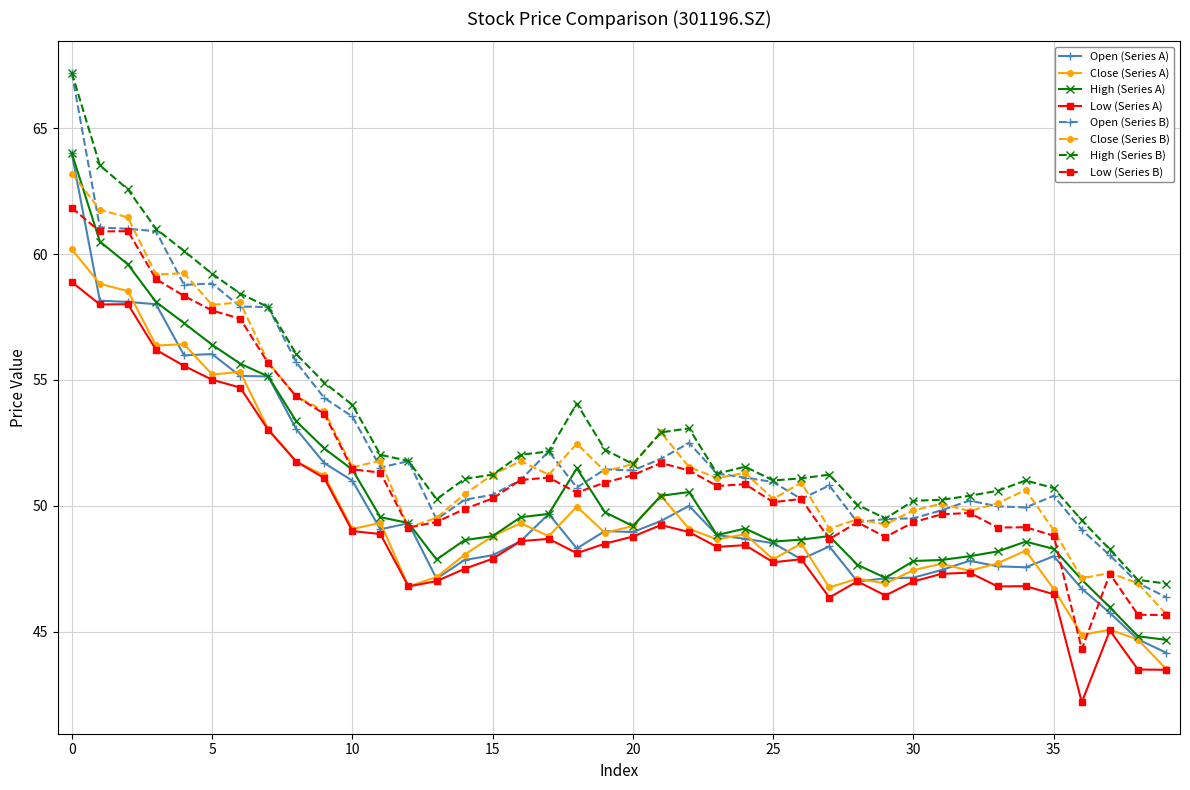

What is the maximum value for Open (Series B)?

67.2